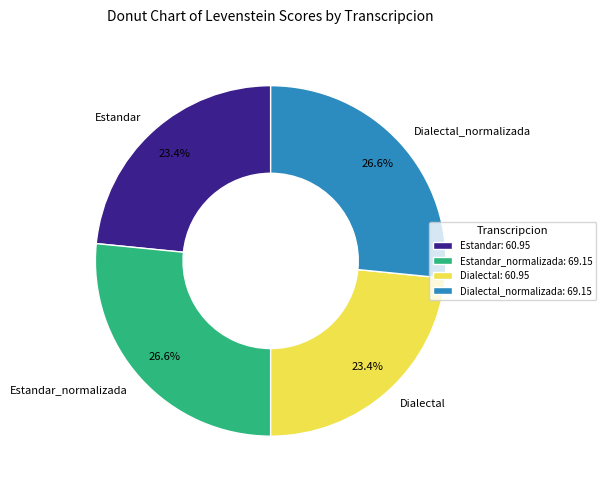

What percentage is NOT represented by Estandar_normalizada?

73.4%